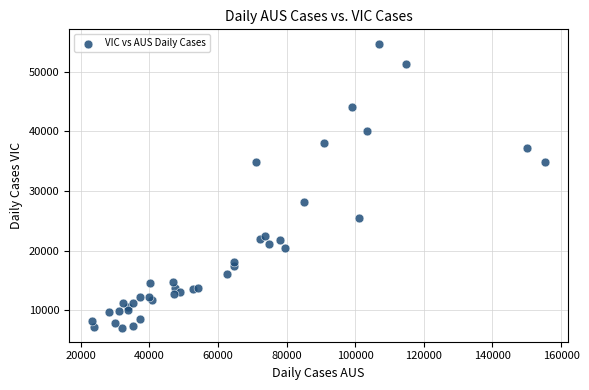

What Y value in the scatter plot is closest to 30927?

28128